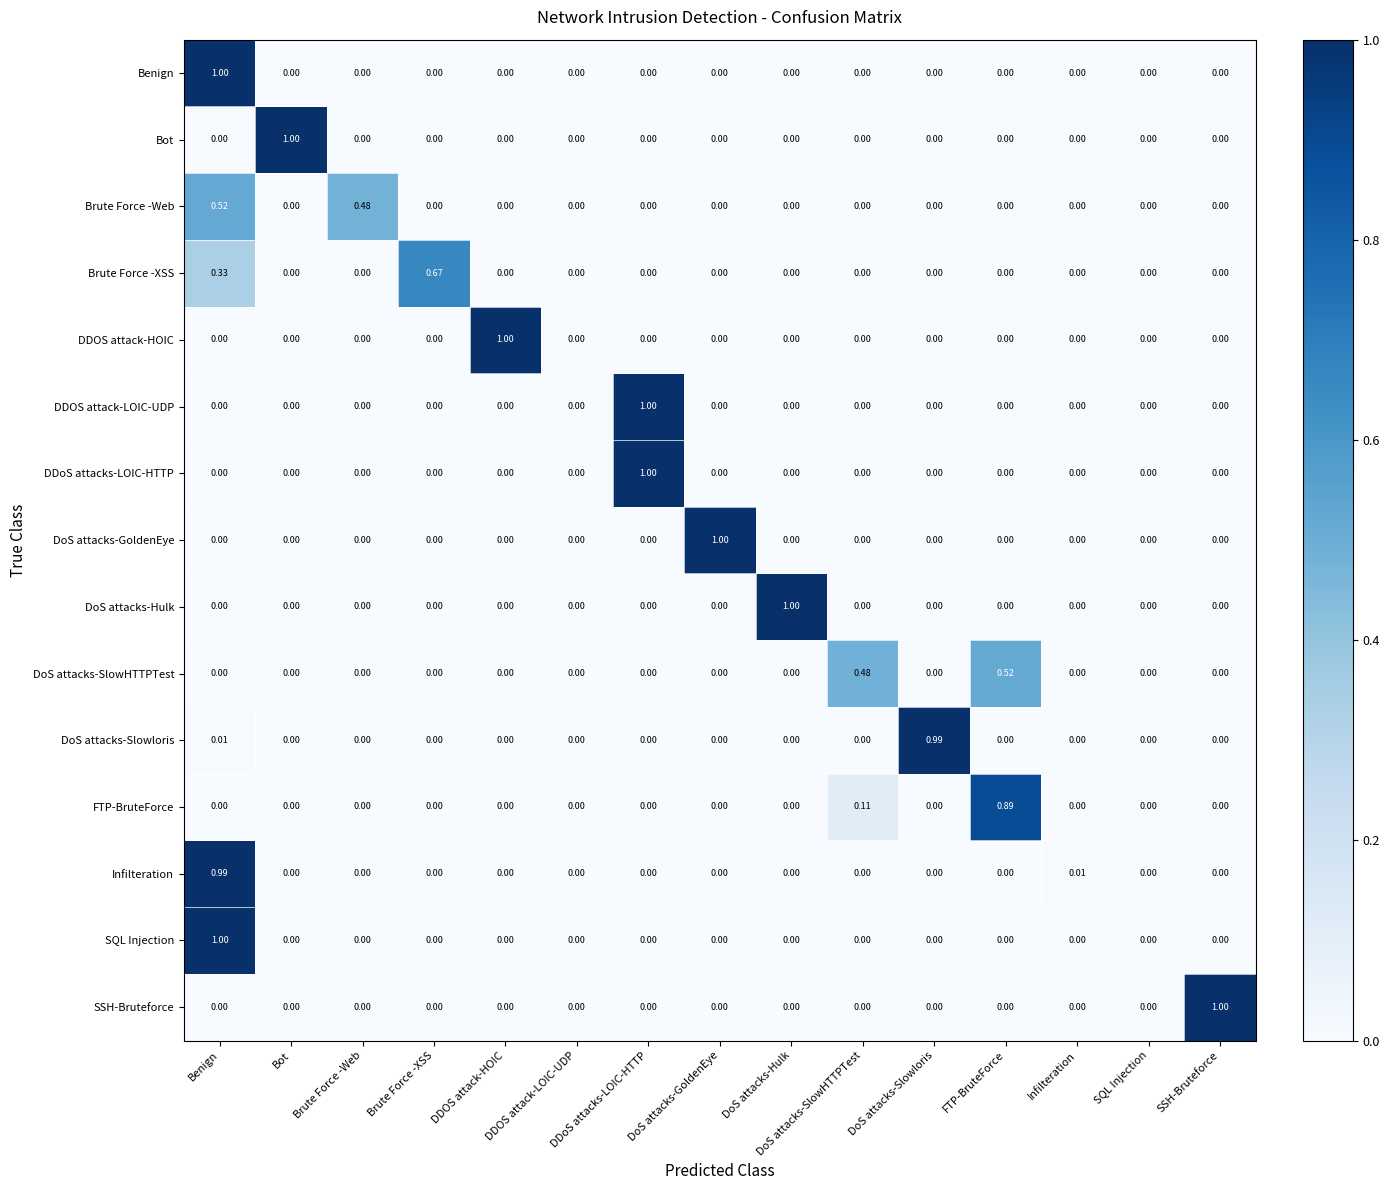

Between Brute Force -Web and DDOS attack-HOIC, which series saw the biggest shift?

DDOS attack-HOIC